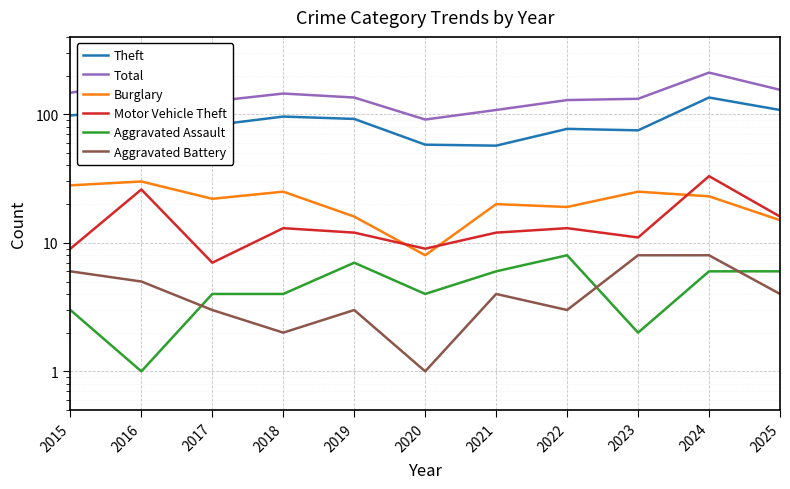

Which series changed the most between 2015 and 2017?

Total